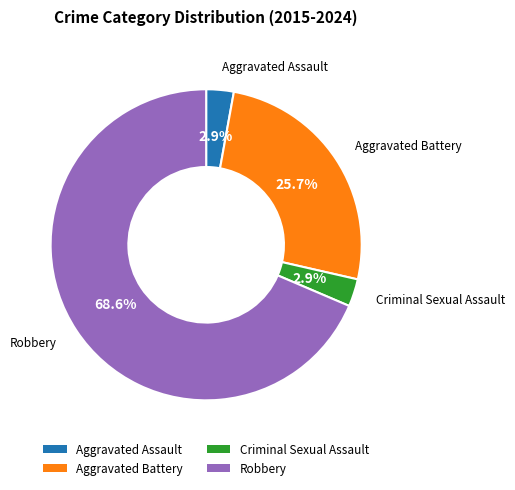

Count the number of slices in the pie.

4